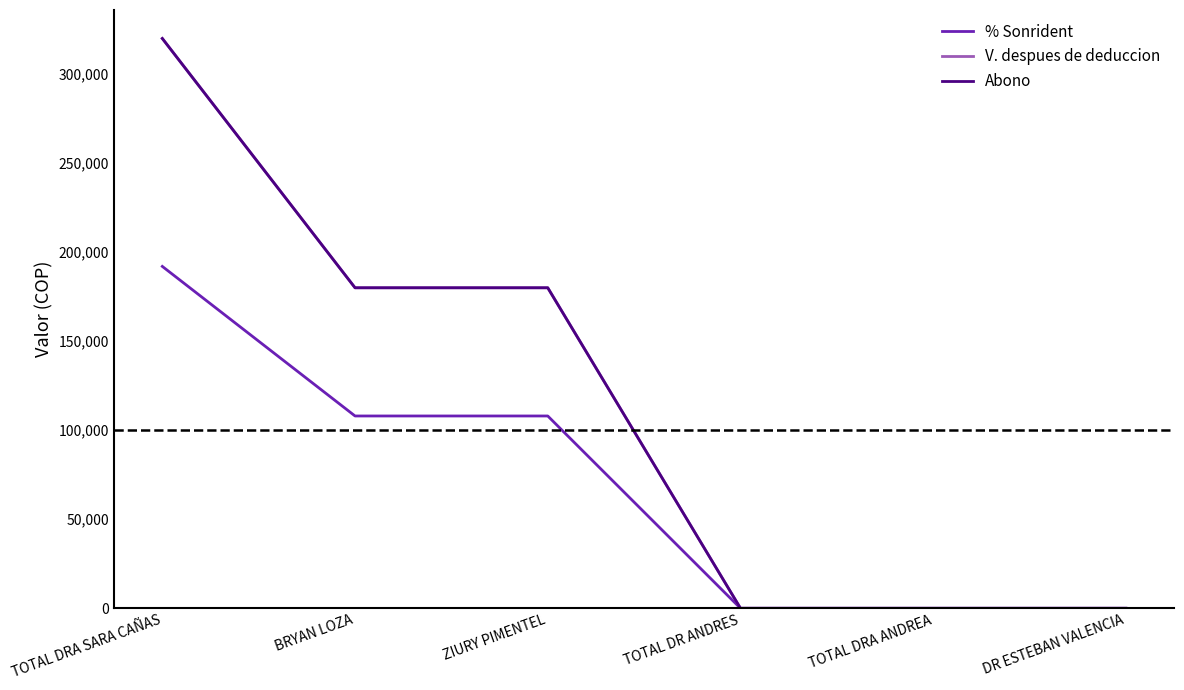

What is the total value across all series at ZIURY PIMENTEL?

468000